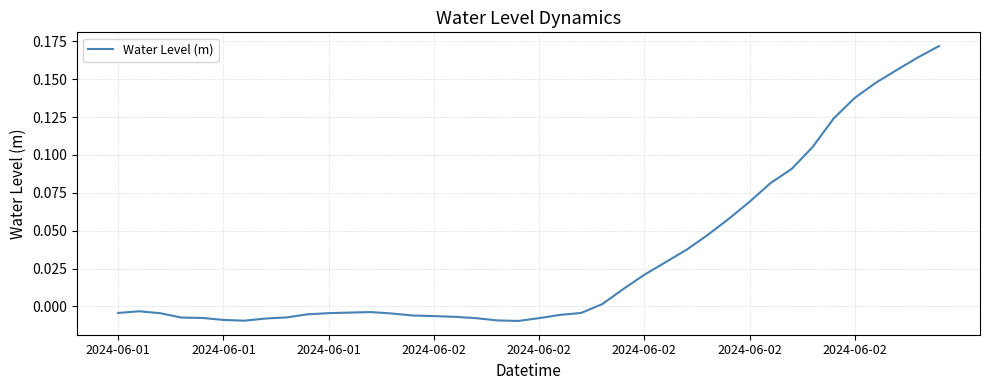

At which label is the value closest to 0?

23